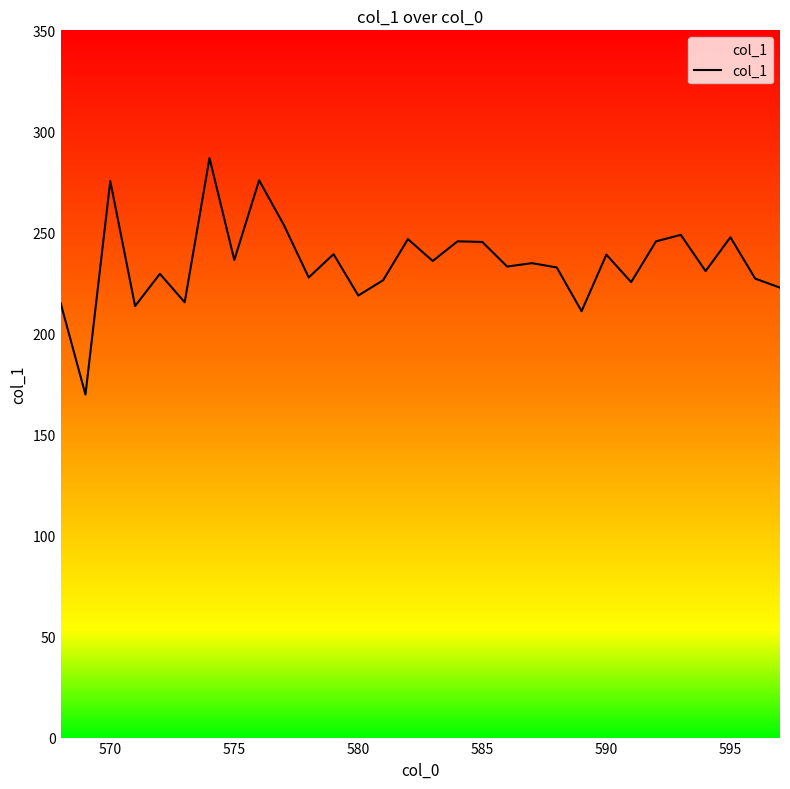

How many categories are shown in the chart?

30